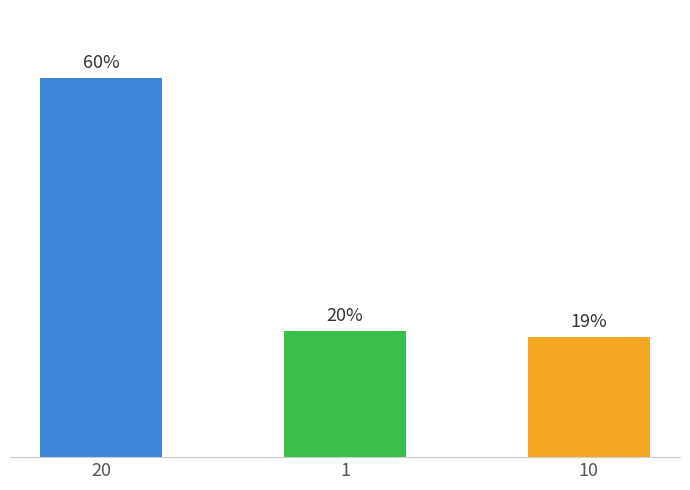

List the labels in order of value, smallest first.

10, 1, 20